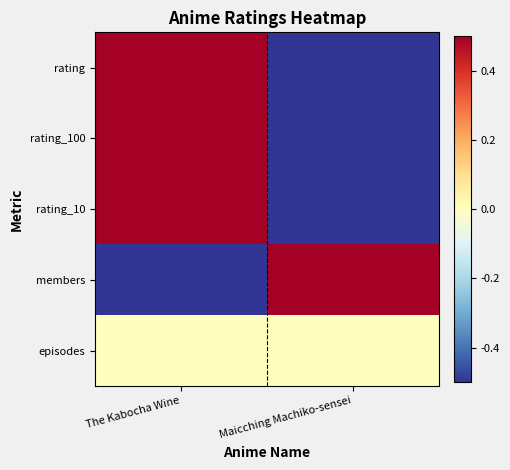

How many series are shown in this chart?

5